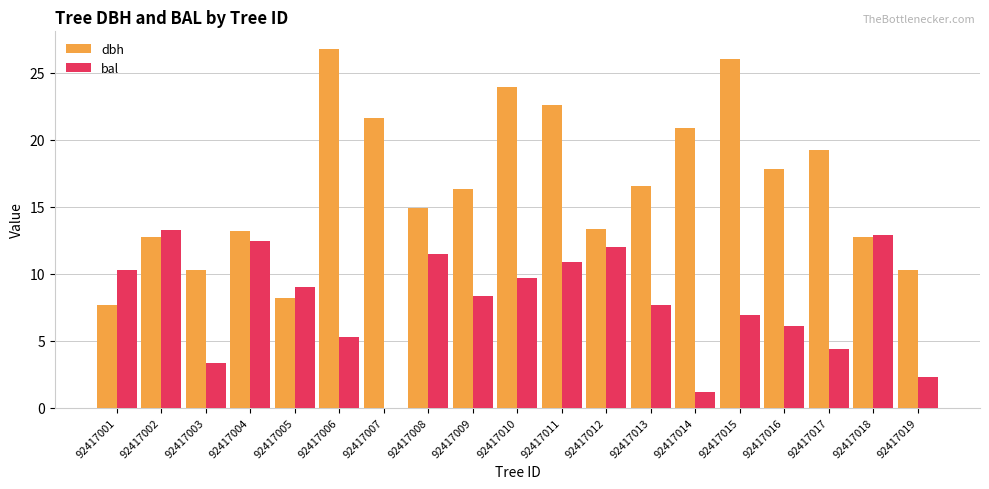

What is the sum of the bal values at 92417007 and 92417001?

10.3